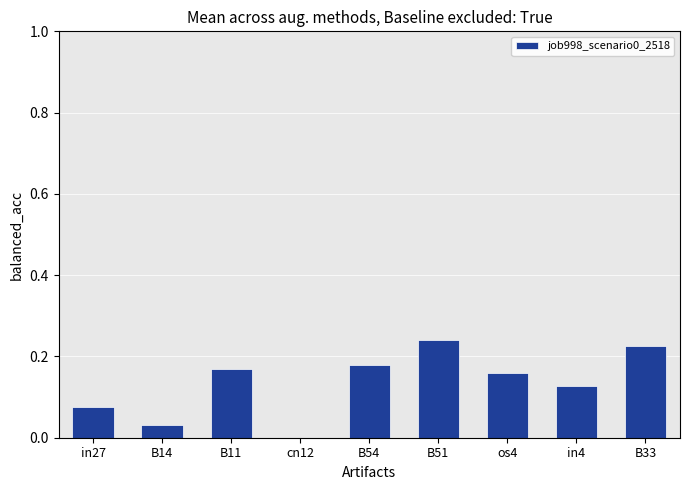

Where is the data nearest to the value 0?

cn12